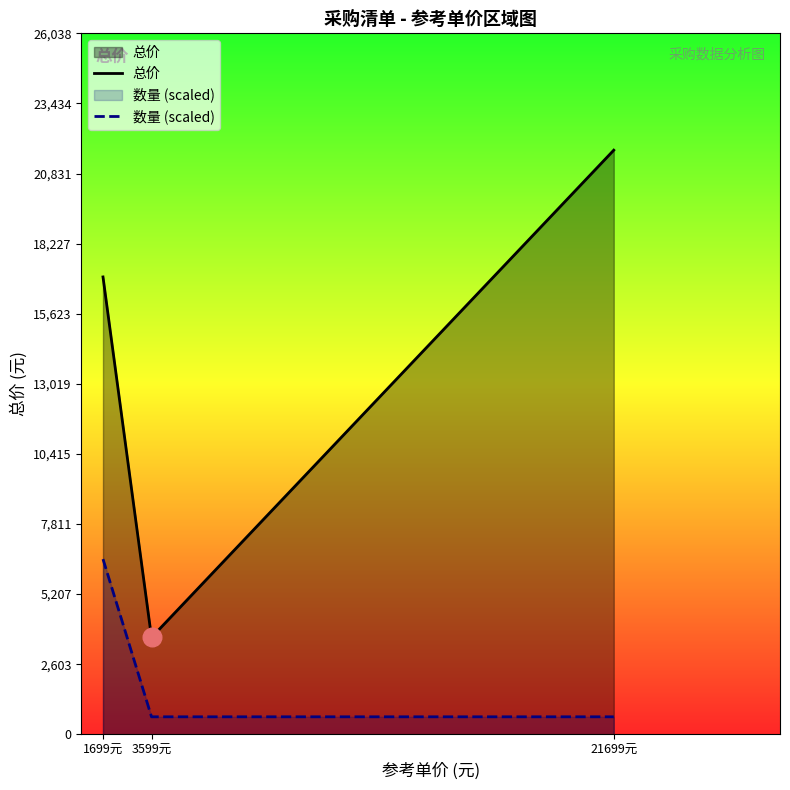

What is the total value across all series at 21699元?

22350.0